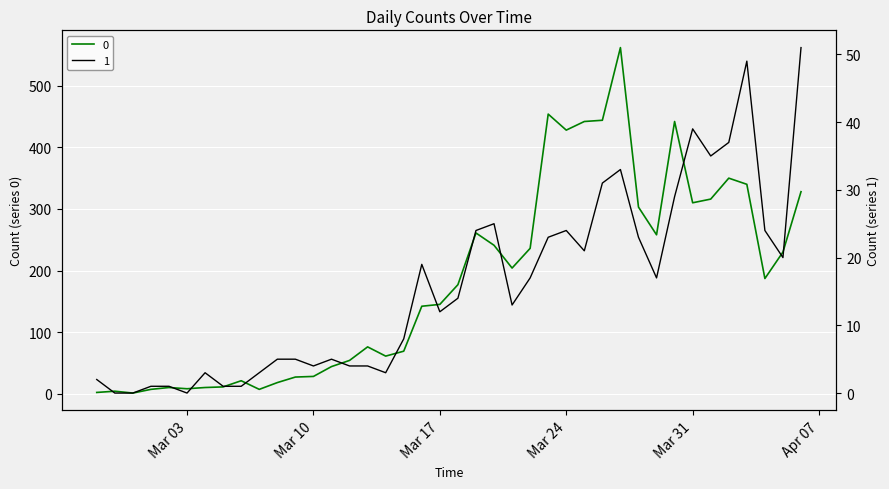

What are all the series names shown in the legend?

0, 1